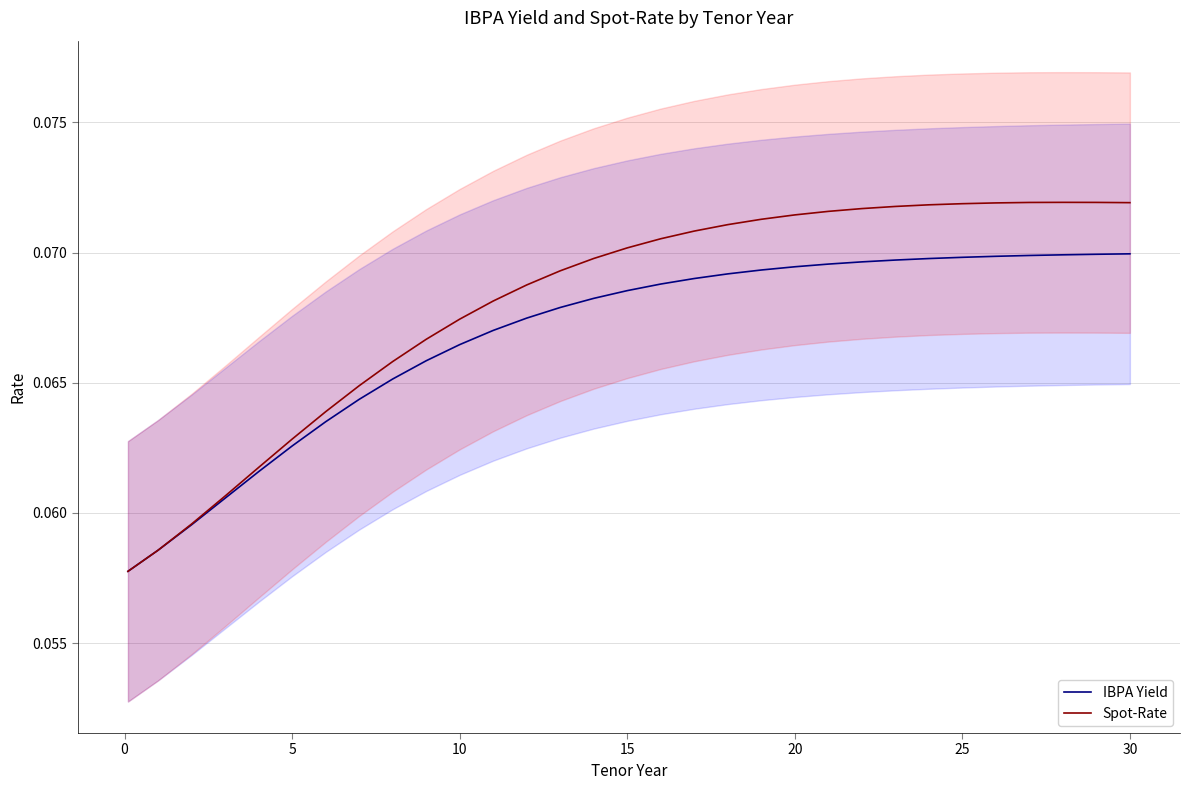

Reading left to right, transcribe all the data shown in this chart.

IBPA Yield: 0.1	0.1	0.1	0.1	0.1	0.1	0.1	0.1	0.1	0.1	0.1	0.1	0.1	0.1	0.1	0.1	0.1	0.1	0.1	0.1	0.1	0.1	0.1	0.1	0.1	0.1	0.1	0.1	0.1	0.1	0.1
Spot-Rate: 0.1	0.1	0.1	0.1	0.1	0.1	0.1	0.1	0.1	0.1	0.1	0.1	0.1	0.1	0.1	0.1	0.1	0.1	0.1	0.1	0.1	0.1	0.1	0.1	0.1	0.1	0.1	0.1	0.1	0.1	0.1